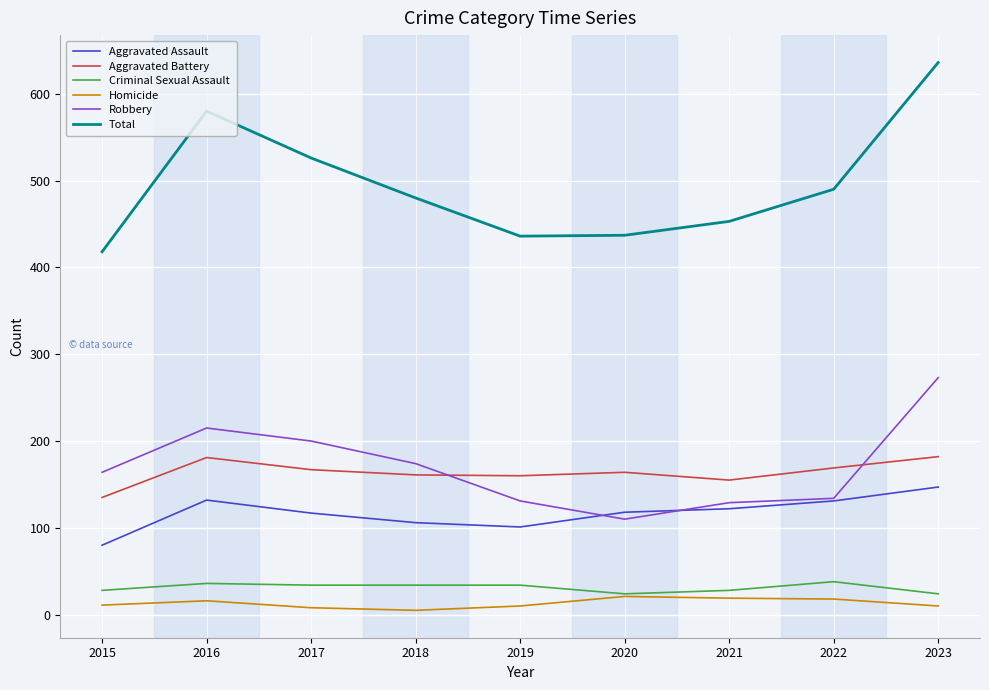

At which label does Total first exceed 480?

2016